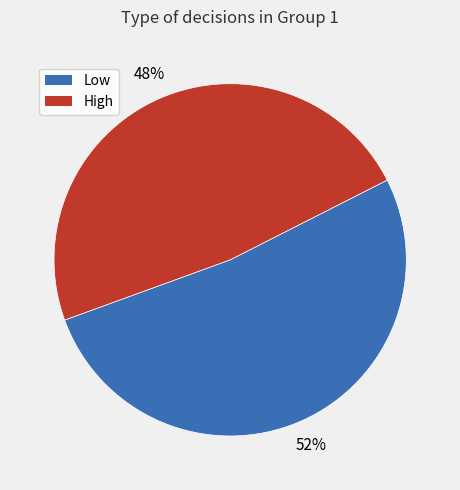

Is it true that High is 48% of the pie?

True